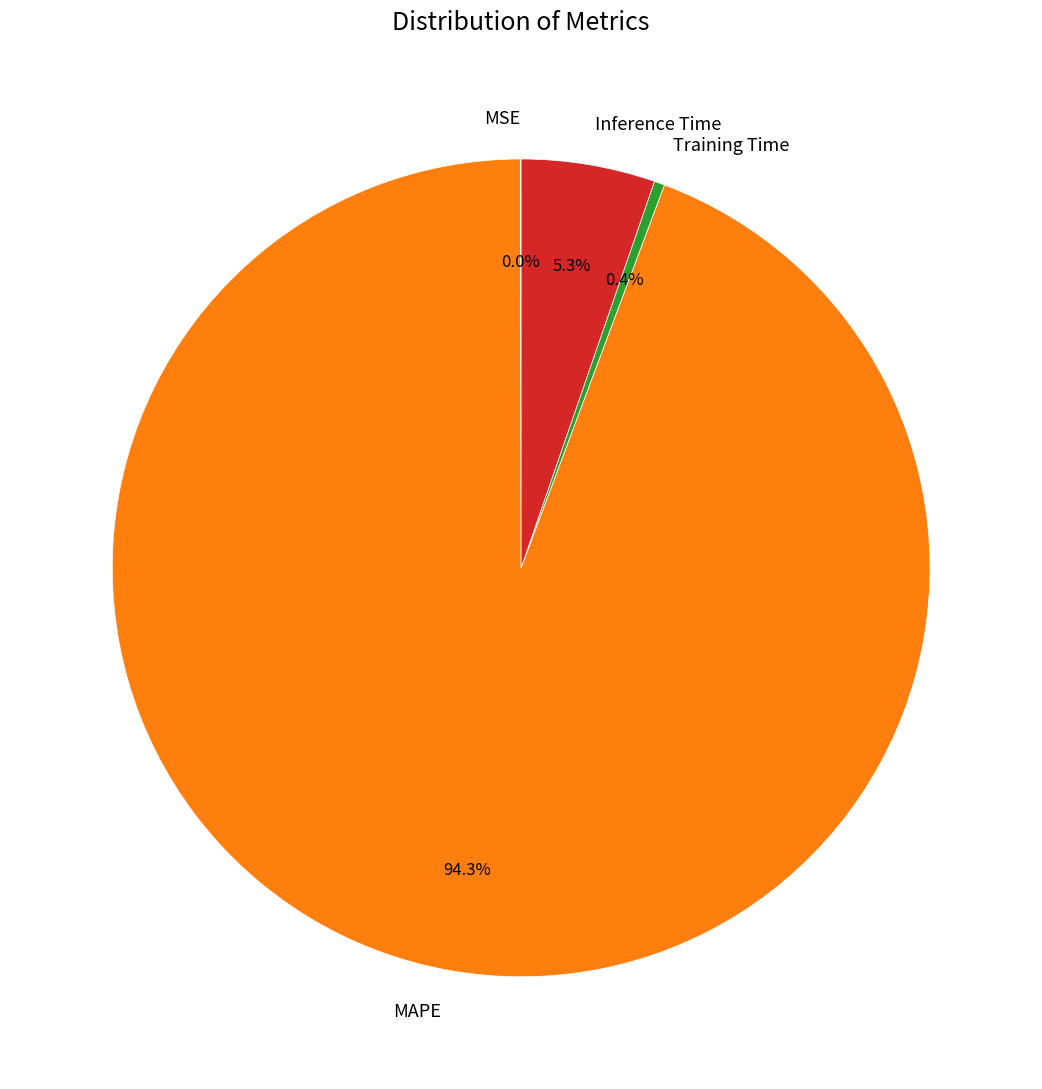

Is the sum of Training Time and Inference Time greater than half?

No